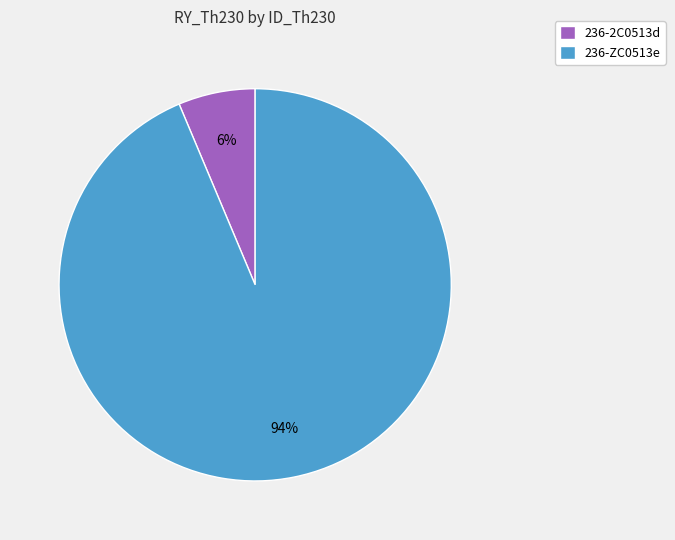

What percentage is the 236-ZC0513e slice, to the nearest percent?

94%